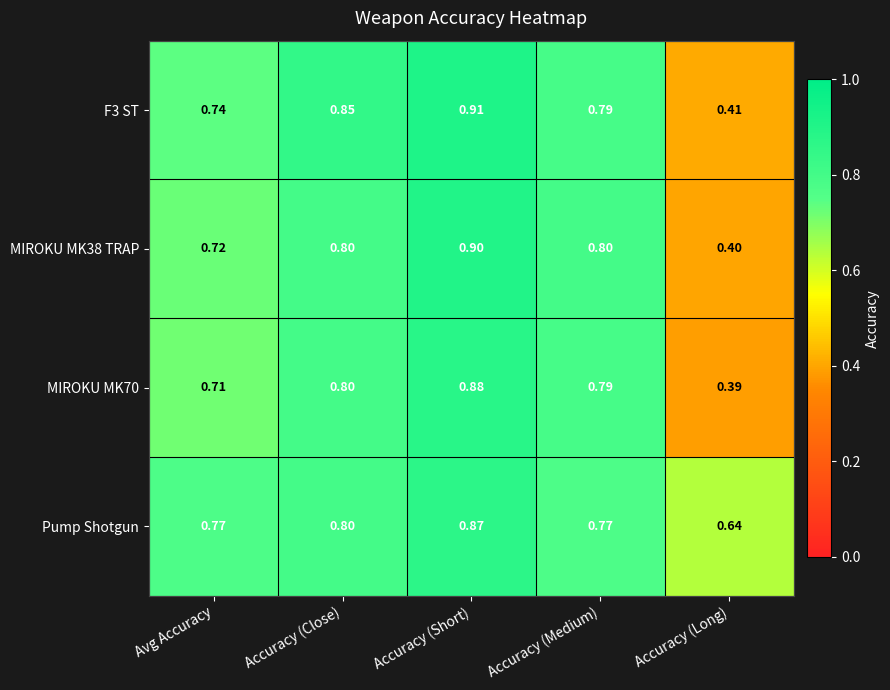

Between Avg Accuracy and Accuracy (Long), which series saw the biggest shift?

F3 ST